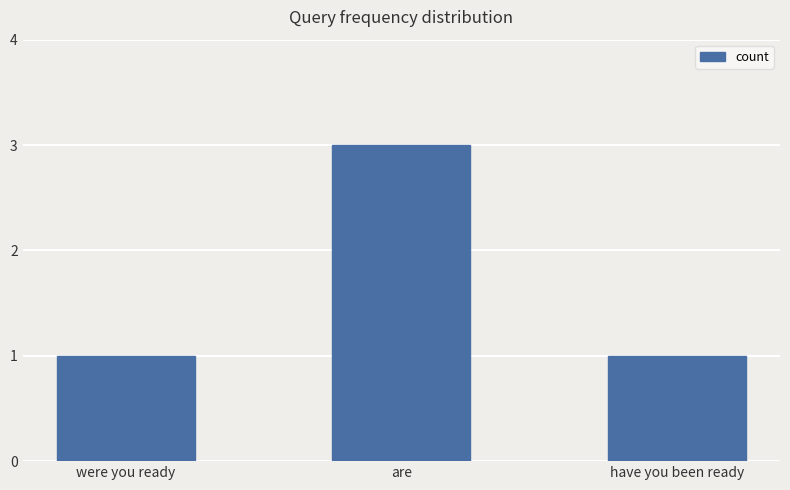

What is the smallest value displayed?

1